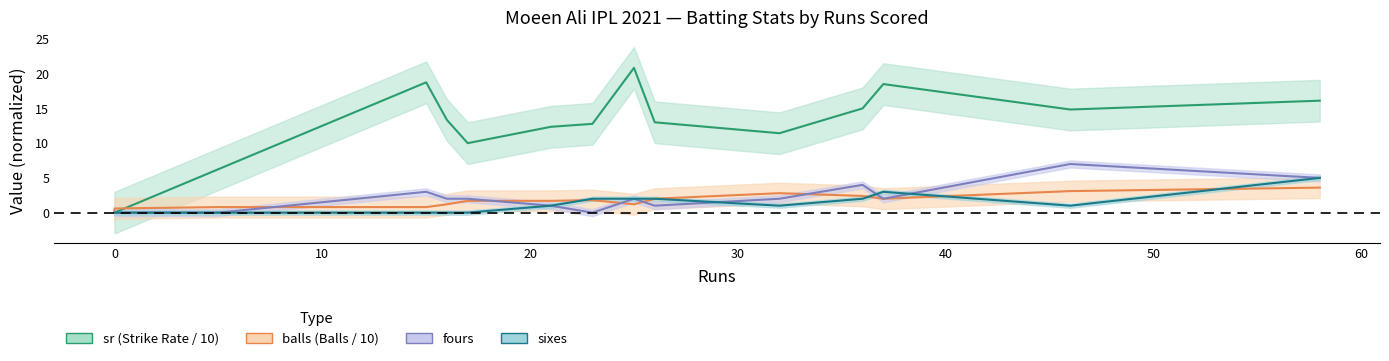

What is the value of the balls point at the 12th from the left?

2.4